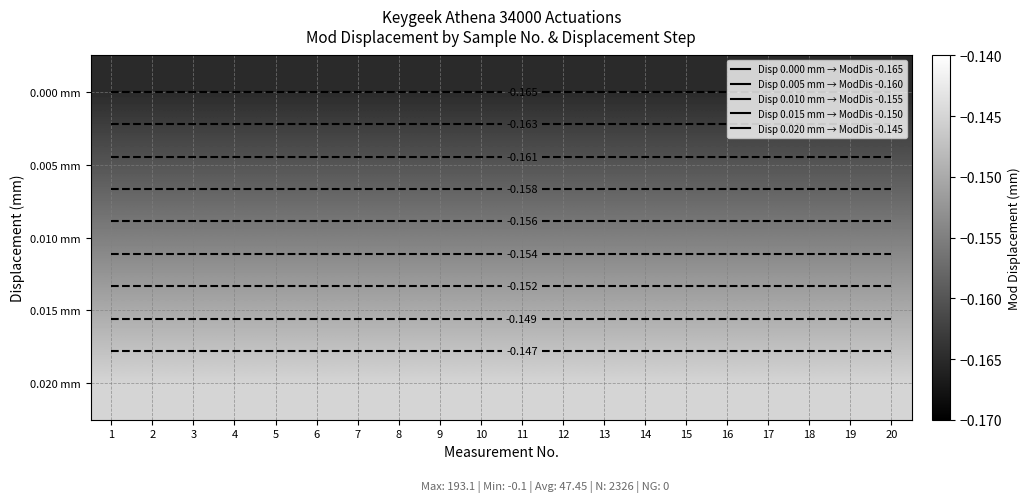

Is it true that 0.015 mm equals -0.1 at 8?

False